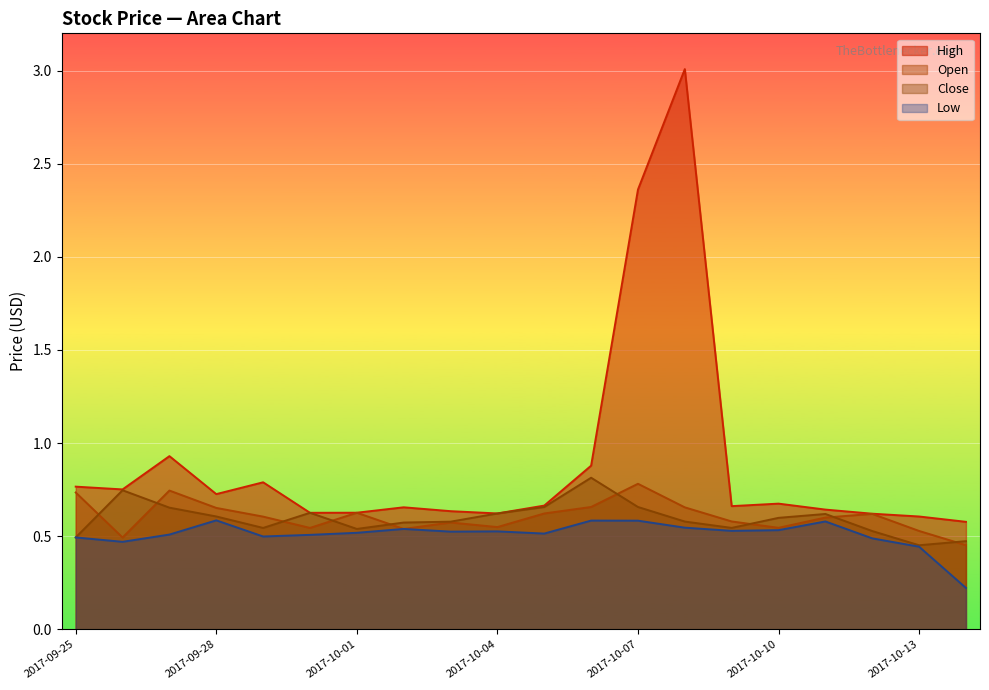

Where is the first local minimum for Low?

2017-09-26